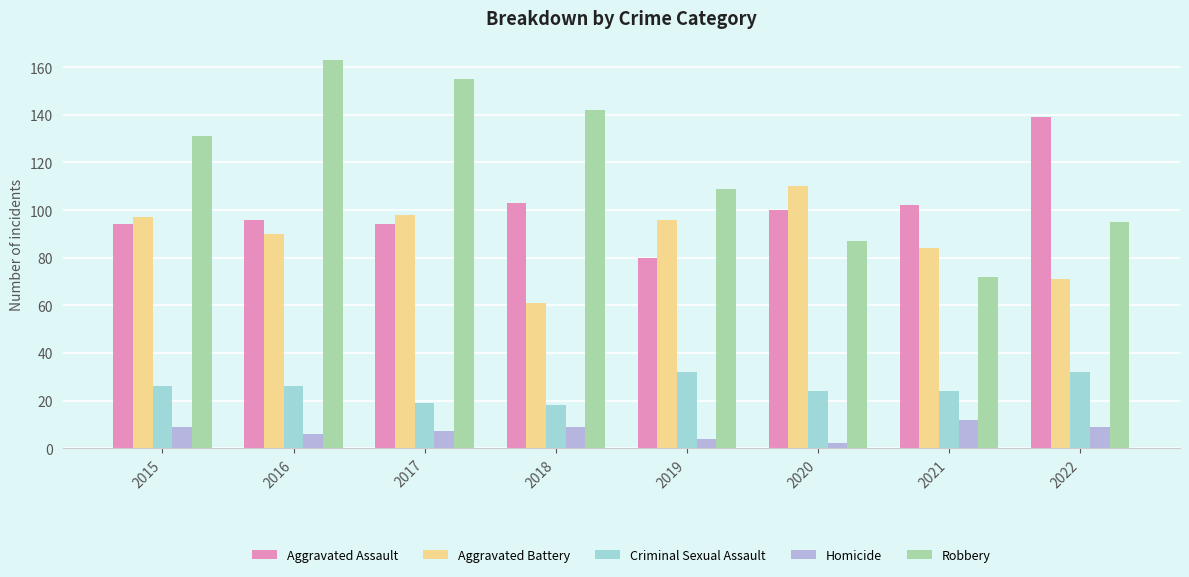

Is the value of Robbery at 2018 greater than the value of Homicide at 2020?

Yes